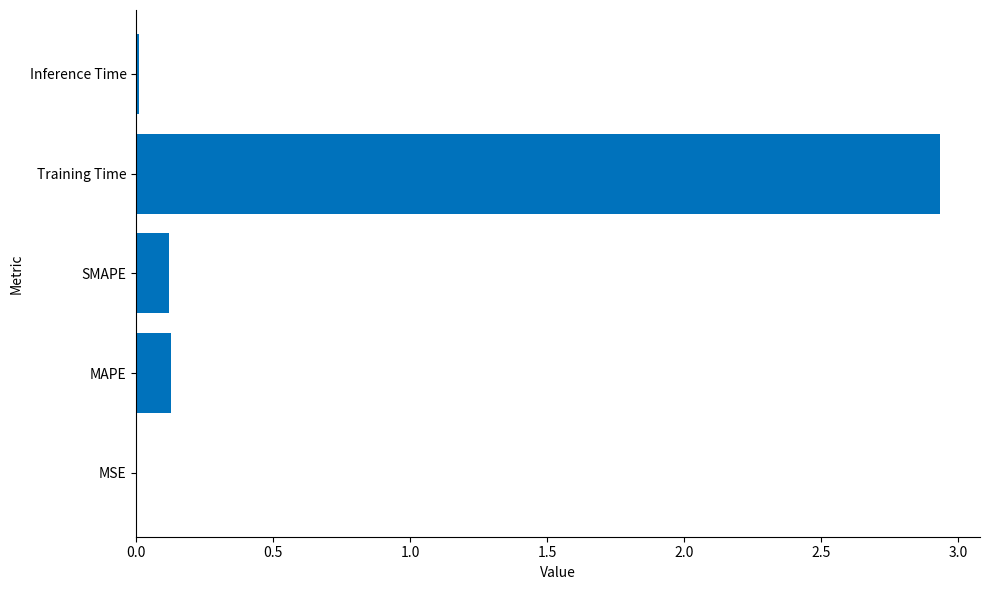

At which category does the chart reach its peak across all series?

Training Time